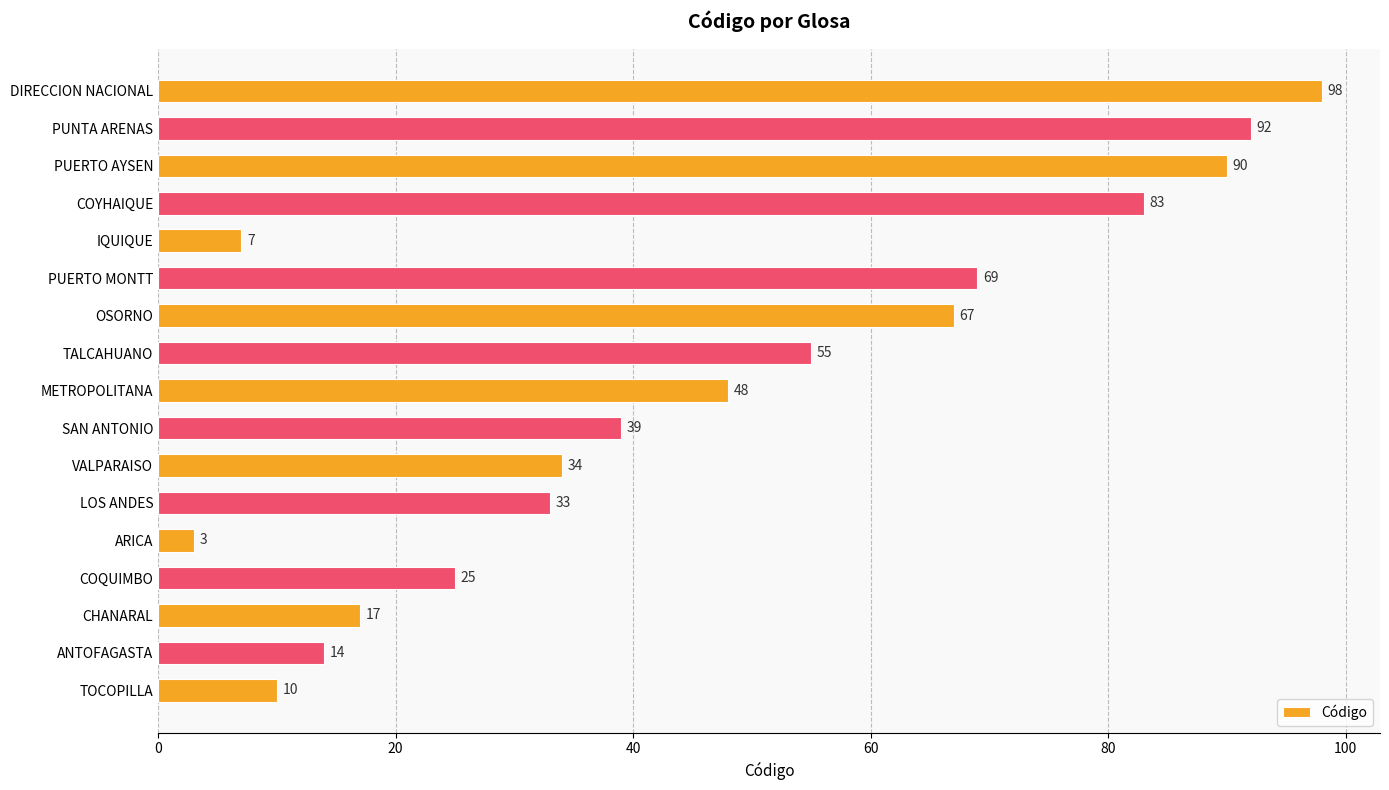

Reading top to bottom, transcribe all the data shown in this chart.

DIRECCION NACIONAL=98	PUNTA ARENAS=92	PUERTO AYSEN=90	COYHAIQUE=83	IQUIQUE=7	PUERTO MONTT=69	OSORNO=67	TALCAHUANO=55	METROPOLITANA=48	SAN ANTONIO=39	VALPARAISO=34	LOS ANDES=33	ARICA=3	COQUIMBO=25	CHANARAL=17	ANTOFAGASTA=14	TOCOPILLA=10